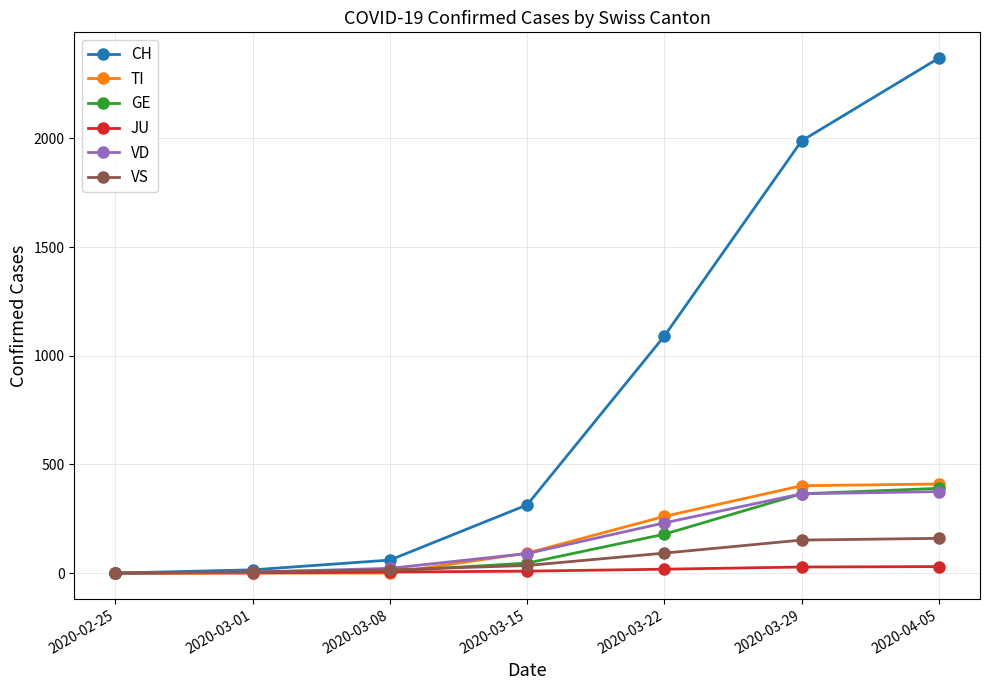

Which series changed the most between 2020-03-15 and 2020-04-05?

CH